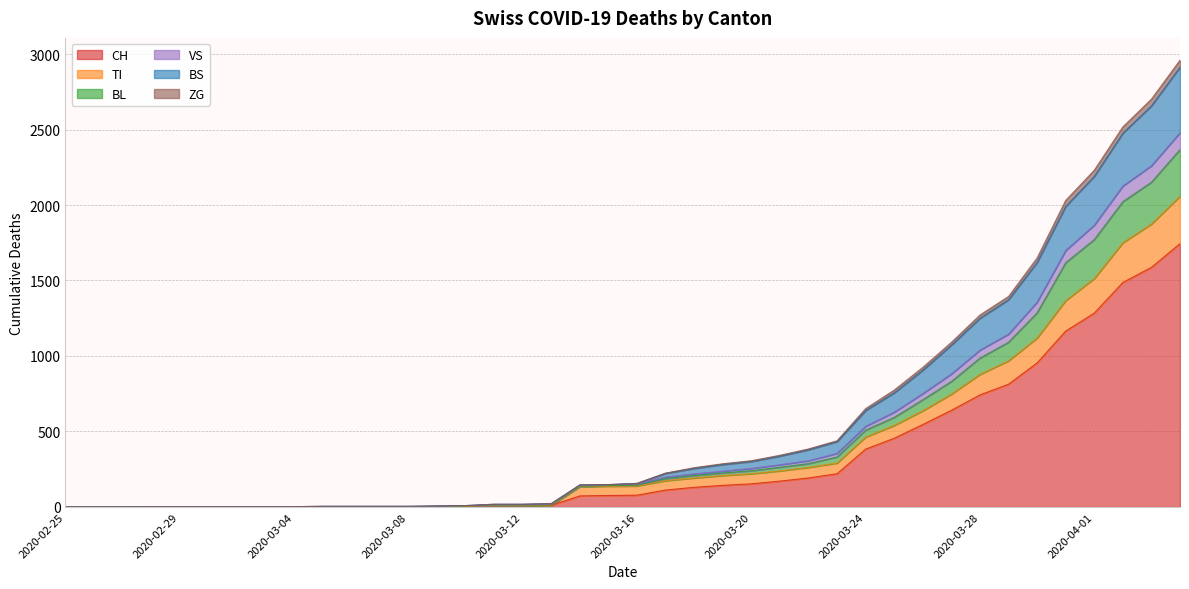

Does the chart display data point markers on the line(s)?

No